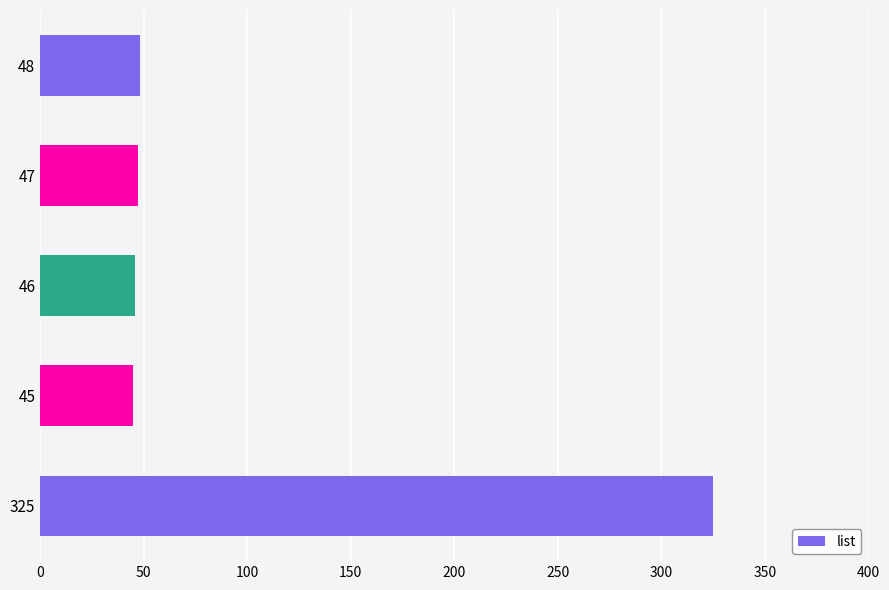

True or false: the data shows 73 at 45.

False